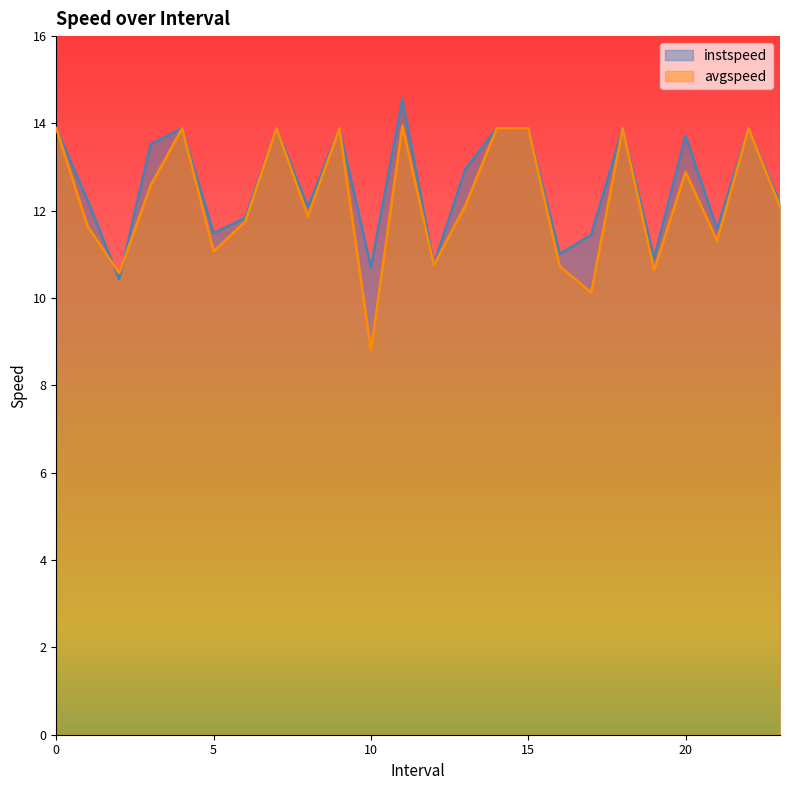

Which series has the widest spread of values?

avgspeed